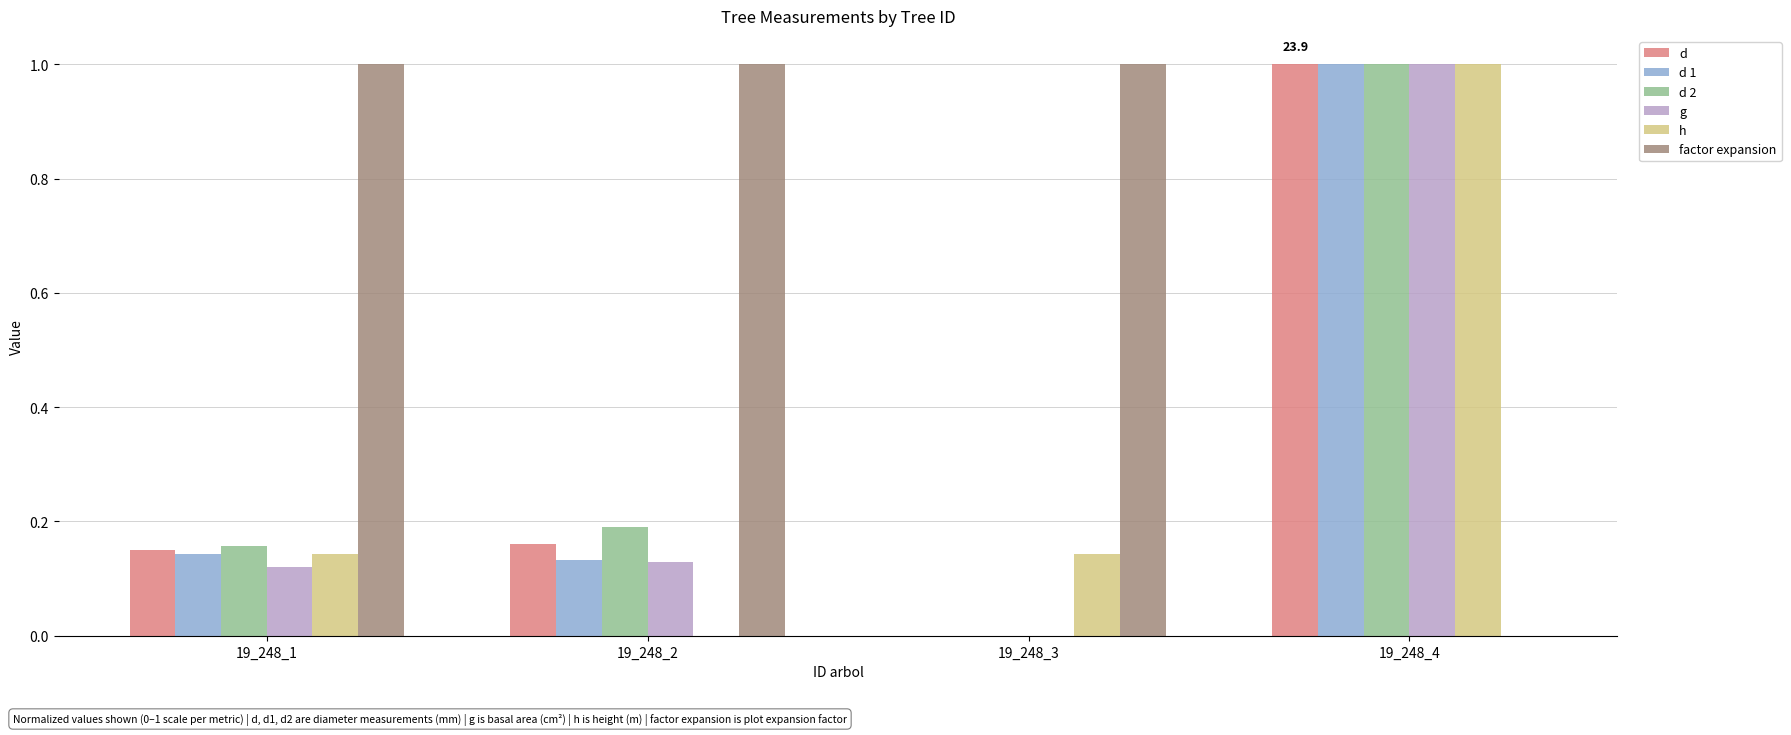

True or false: g has a value of 1.0 at 19_248_4.

True